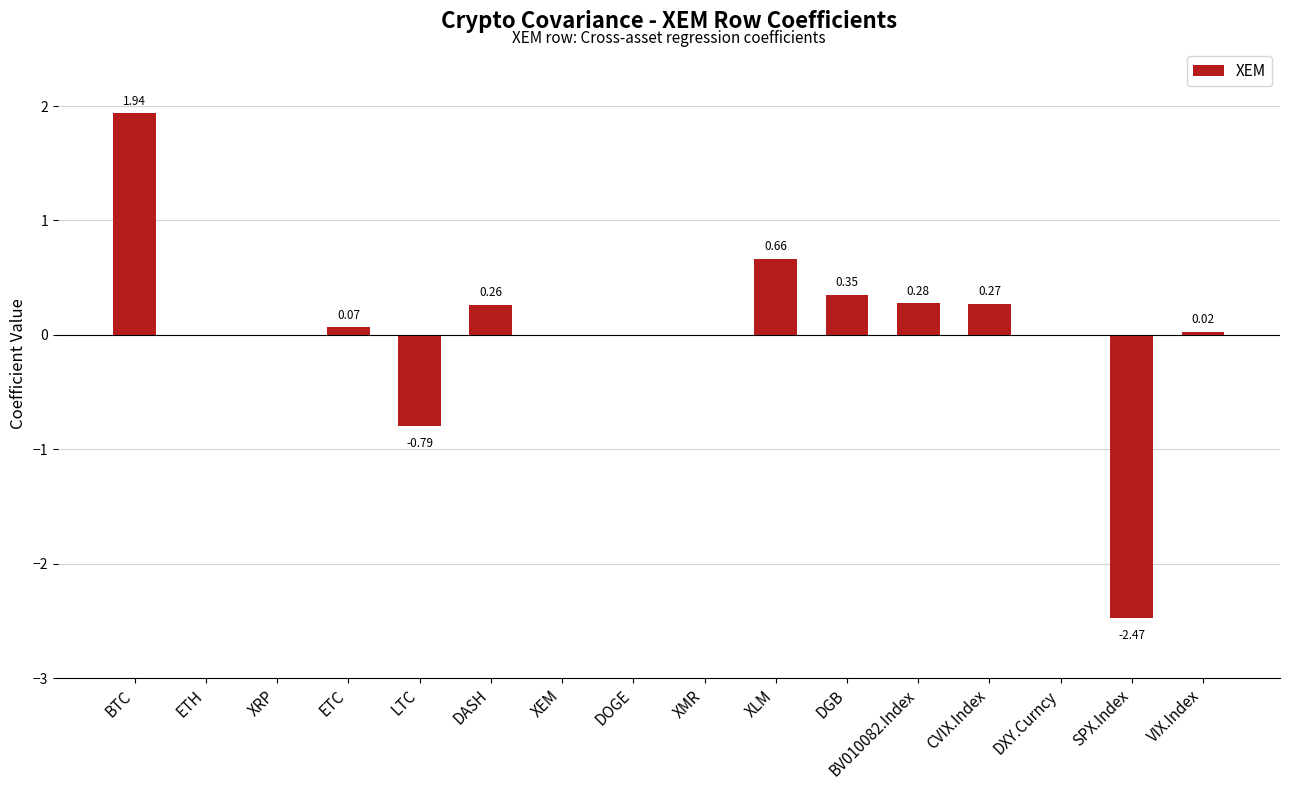

At which category does the chart reach its peak across all series?

BTC